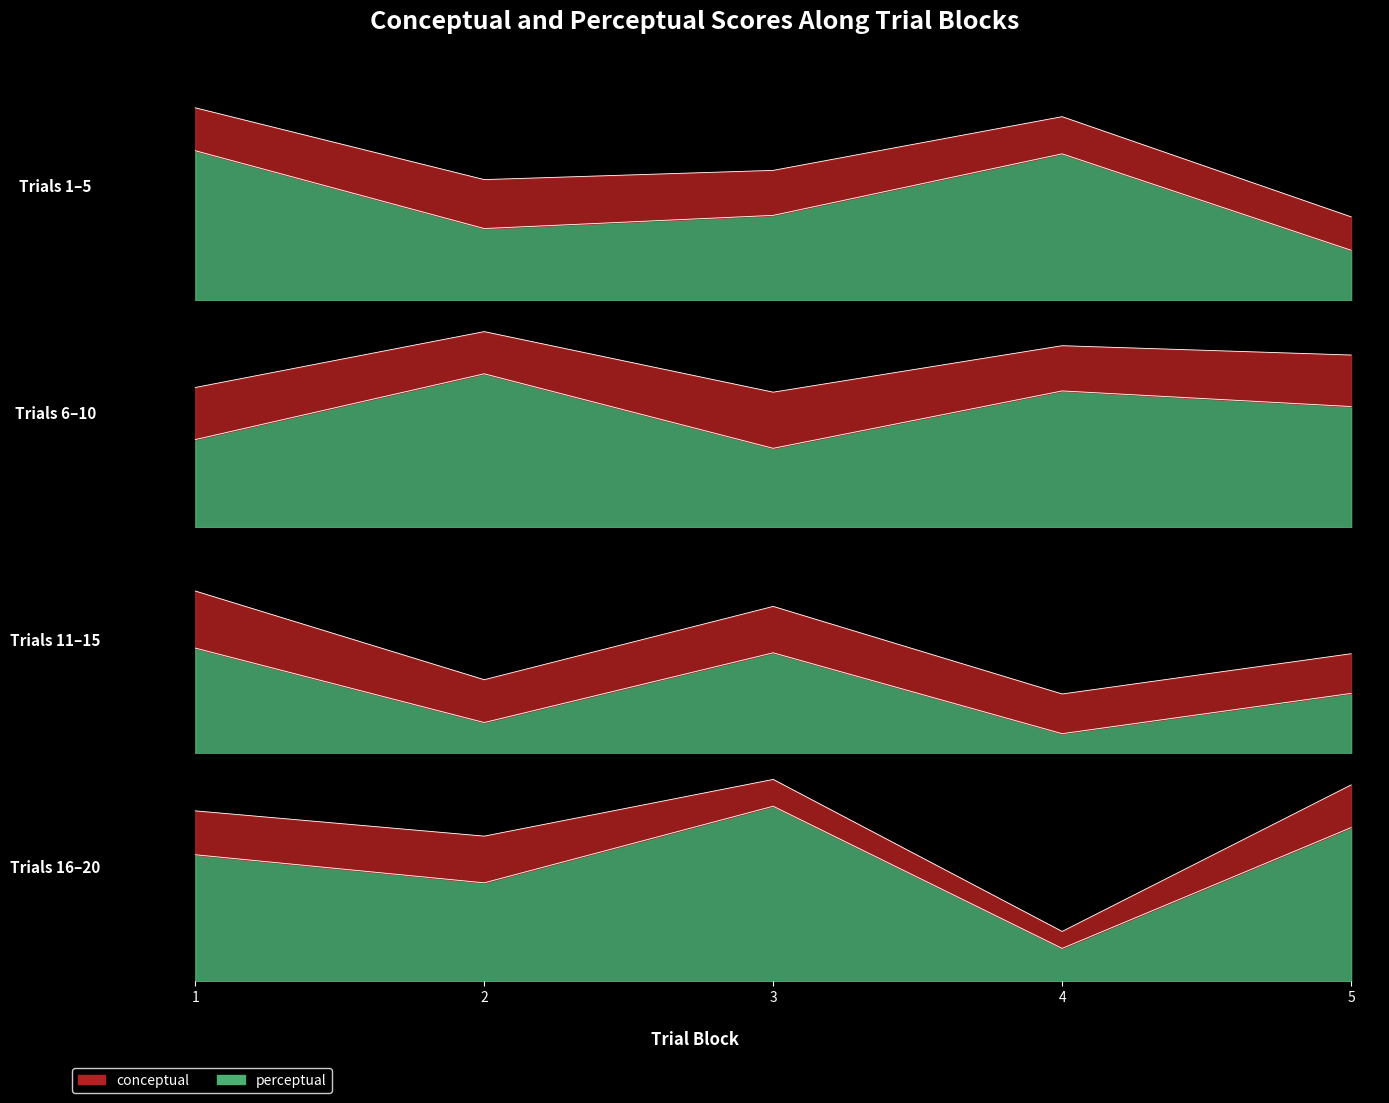

True or false: conceptual and perceptual intersect in this chart.

False